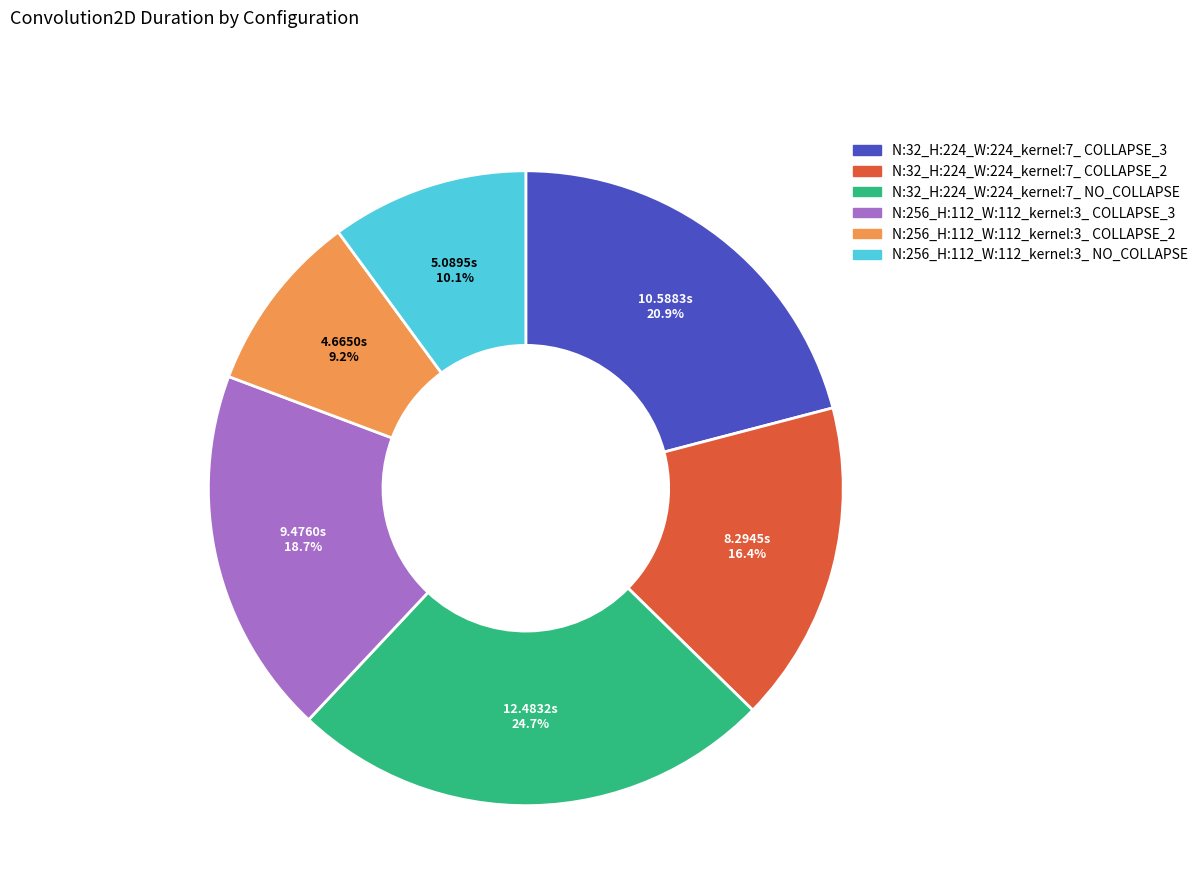

To the nearest percent, what portion does N:256_H:112_W:112_kernel:3_ NO_COLLAPSE represent?

10%